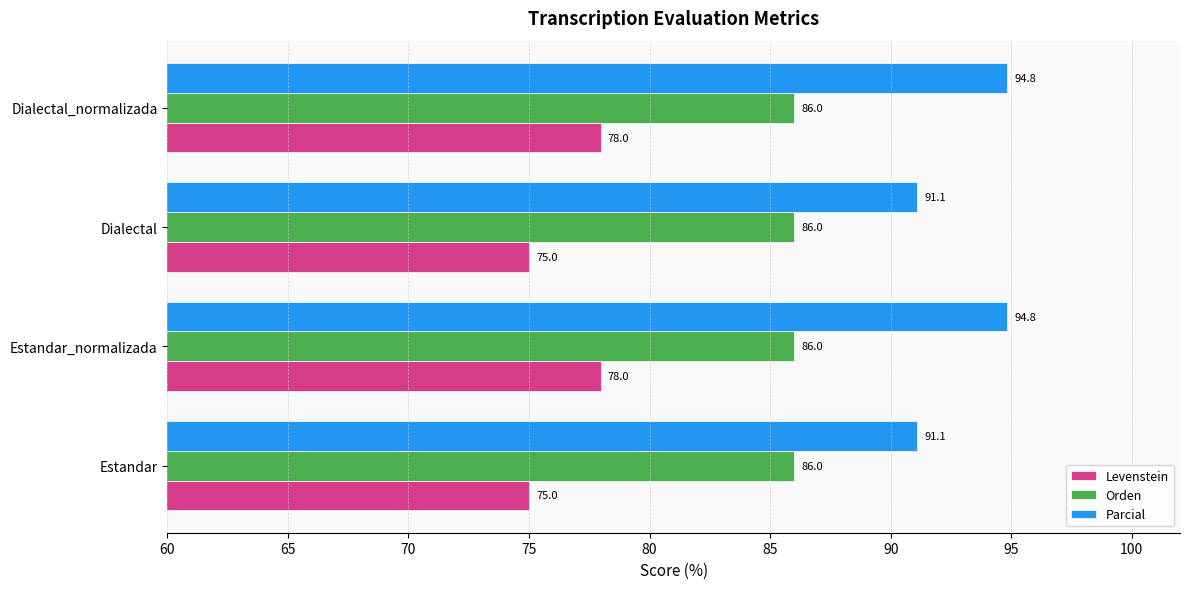

Which series has the largest range (max minus min)?

Parcial